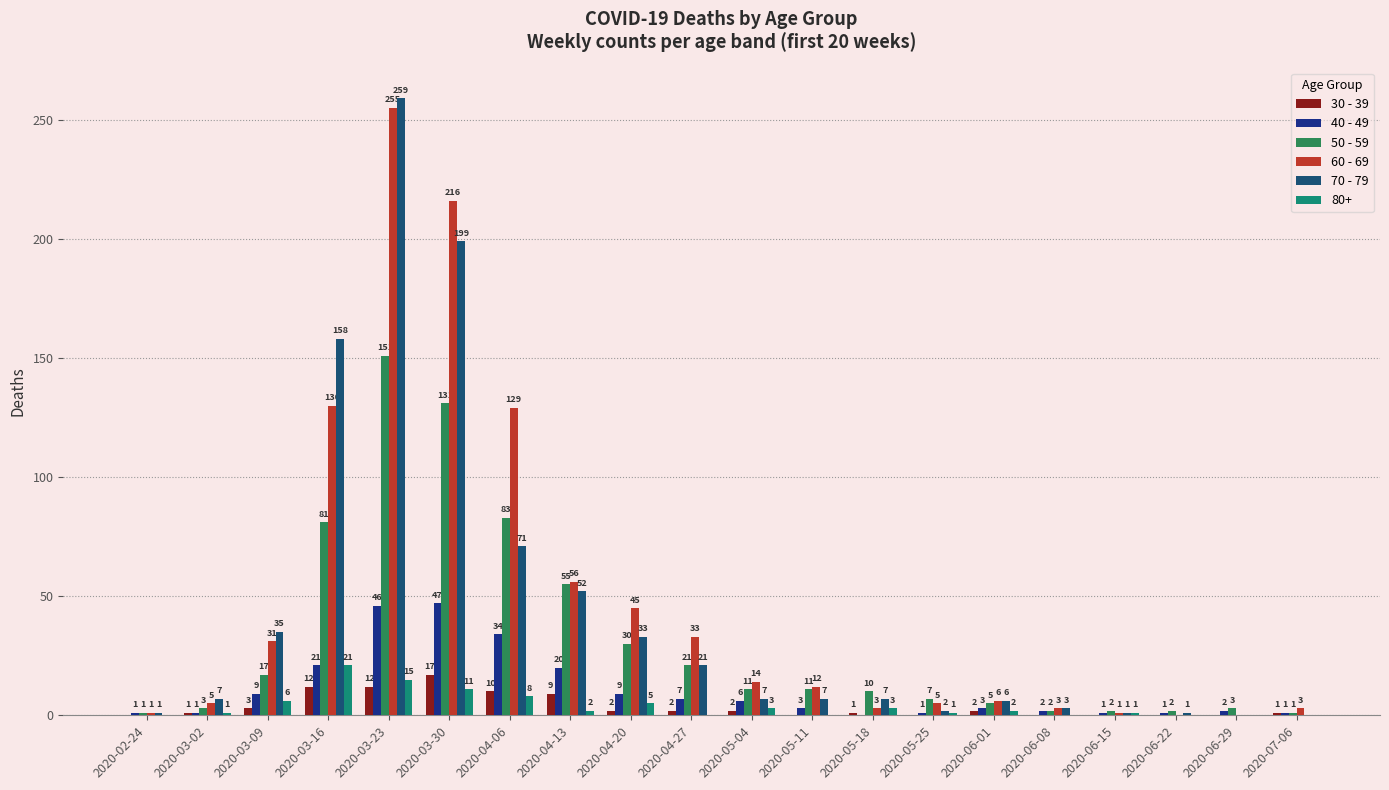

What is the approximate value of 30 - 39 at 2020-03-23?

12